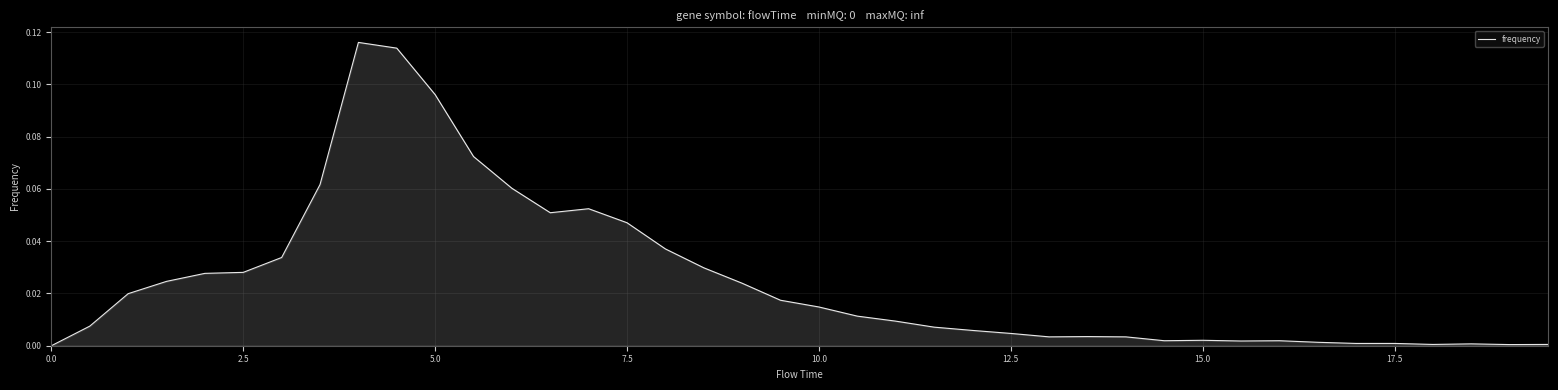

Does the chart display data point markers on the line(s)?

No